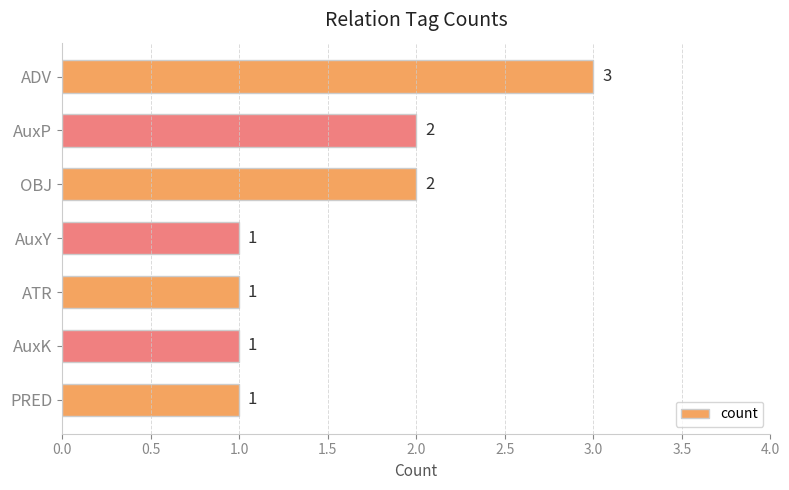

Which label corresponds to the largest value in the chart?

ADV